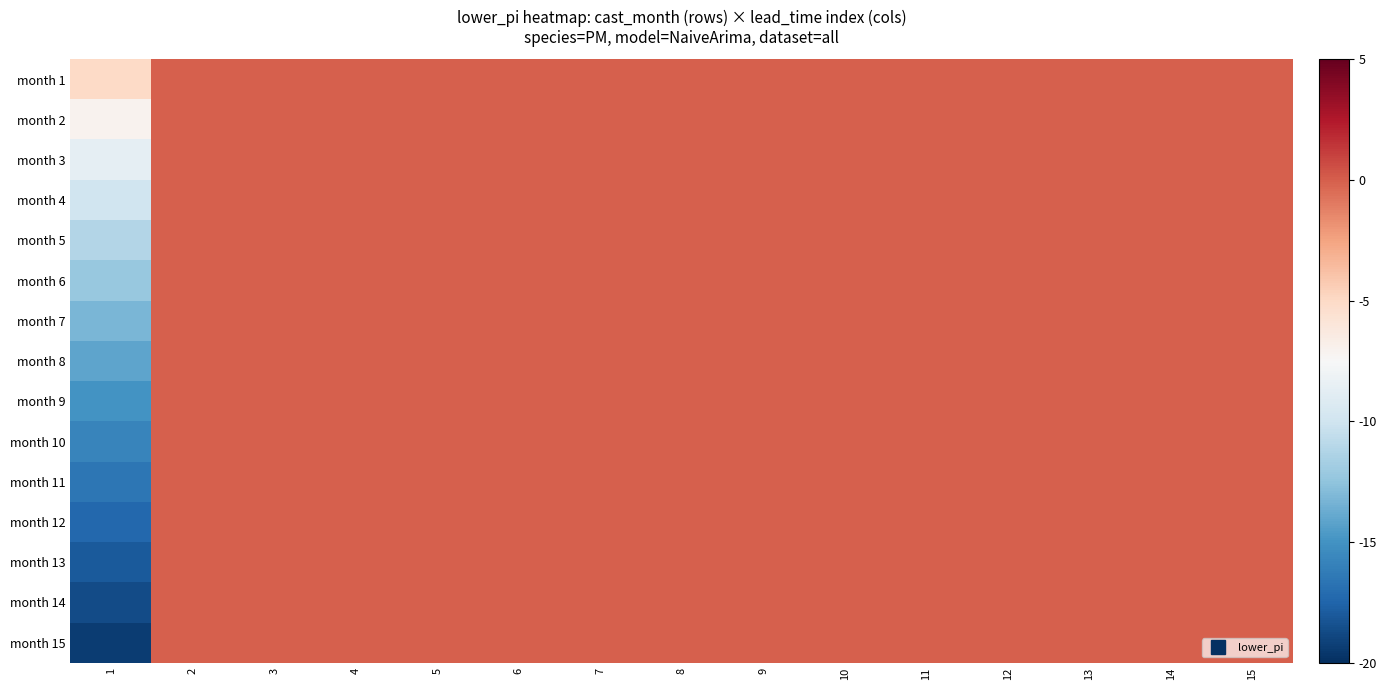

Reading left to right, what are all the values shown in this chart?

month 1: 1=-5.0	2=0.0	3=0.0	4=0.0	5=0.0	6=0.0	7=0.0	8=0.0	9=0.0	10=0.0	11=0.0	12=0.0	13=0.0	14=0.0	15=0.0
month 2: 1=-7.1	2=0.0	3=0.0	4=0.0	5=0.0	6=0.0	7=0.0	8=0.0	9=0.0	10=0.0	11=0.0	12=0.0	13=0.0	14=0.0	15=0.0
month 3: 1=-8.6	2=0.0	3=0.0	4=0.0	5=0.0	6=0.0	7=0.0	8=0.0	9=0.0	10=0.0	11=0.0	12=0.0	13=0.0	14=0.0	15=0.0
month 4: 1=-10.0	2=0.0	3=0.0	4=0.0	5=0.0	6=0.0	7=0.0	8=0.0	9=0.0	10=0.0	11=0.0	12=0.0	13=0.0	14=0.0	15=0.0
month 5: 1=-11.2	2=0.0	3=0.0	4=0.0	5=0.0	6=0.0	7=0.0	8=0.0	9=0.0	10=0.0	11=0.0	12=0.0	13=0.0	14=0.0	15=0.0
month 6: 1=-12.2	2=0.0	3=0.0	4=0.0	5=0.0	6=0.0	7=0.0	8=0.0	9=0.0	10=0.0	11=0.0	12=0.0	13=0.0	14=0.0	15=0.0
month 7: 1=-13.2	2=0.0	3=0.0	4=0.0	5=0.0	6=0.0	7=0.0	8=0.0	9=0.0	10=0.0	11=0.0	12=0.0	13=0.0	14=0.0	15=0.0
month 8: 1=-14.1	2=0.0	3=0.0	4=0.0	5=0.0	6=0.0	7=0.0	8=0.0	9=0.0	10=0.0	11=0.0	12=0.0	13=0.0	14=0.0	15=0.0
month 9: 1=-15.0	2=0.0	3=0.0	4=0.0	5=0.0	6=0.0	7=0.0	8=0.0	9=0.0	10=0.0	11=0.0	12=0.0	13=0.0	14=0.0	15=0.0
month 10: 1=-15.8	2=0.0	3=0.0	4=0.0	5=0.0	6=0.0	7=0.0	8=0.0	9=0.0	10=0.0	11=0.0	12=0.0	13=0.0	14=0.0	15=0.0
month 11: 1=-16.6	2=0.0	3=0.0	4=0.0	5=0.0	6=0.0	7=0.0	8=0.0	9=0.0	10=0.0	11=0.0	12=0.0	13=0.0	14=0.0	15=0.0
month 12: 1=-17.3	2=0.0	3=0.0	4=0.0	5=0.0	6=0.0	7=0.0	8=0.0	9=0.0	10=0.0	11=0.0	12=0.0	13=0.0	14=0.0	15=0.0
month 13: 1=-18.0	2=0.0	3=0.0	4=0.0	5=0.0	6=0.0	7=0.0	8=0.0	9=0.0	10=0.0	11=0.0	12=0.0	13=0.0	14=0.0	15=0.0
month 14: 1=-18.7	2=0.0	3=0.0	4=0.0	5=0.0	6=0.0	7=0.0	8=0.0	9=0.0	10=0.0	11=0.0	12=0.0	13=0.0	14=0.0	15=0.0
month 15: 1=-19.3	2=0.0	3=0.0	4=0.0	5=0.0	6=0.0	7=0.0	8=0.0	9=0.0	10=0.0	11=0.0	12=0.0	13=0.0	14=0.0	15=0.0